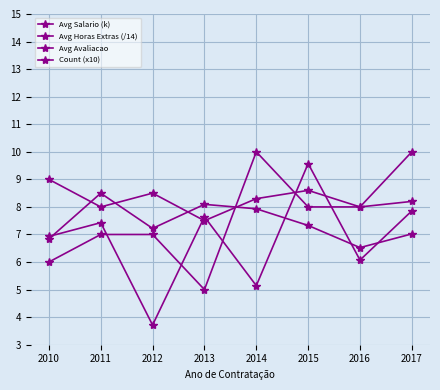

Which category has the lowest value in the Count (x10) series?

2013